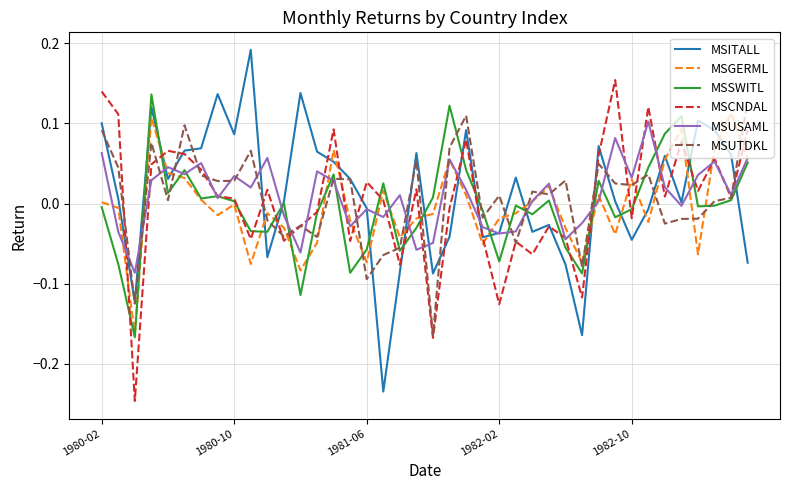

After their last crossing, which series has the higher values: MSGERML or MSUTDKL?

MSUTDKL